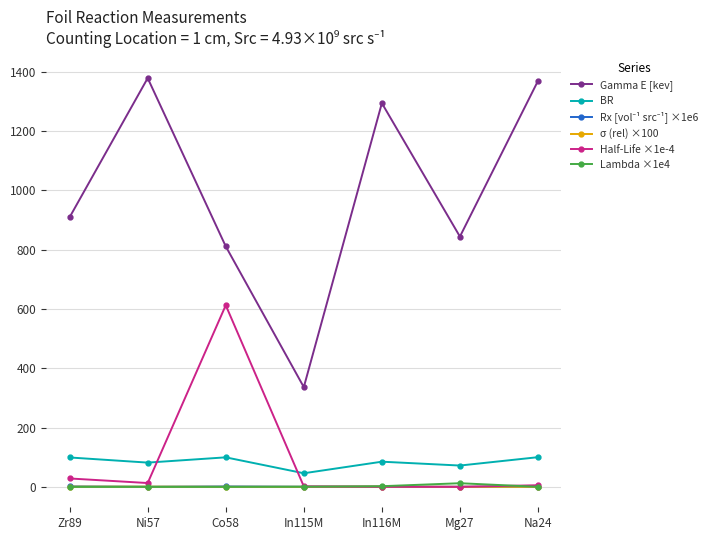

True or false: Gamma E [kev] and BR cross at least once.

False